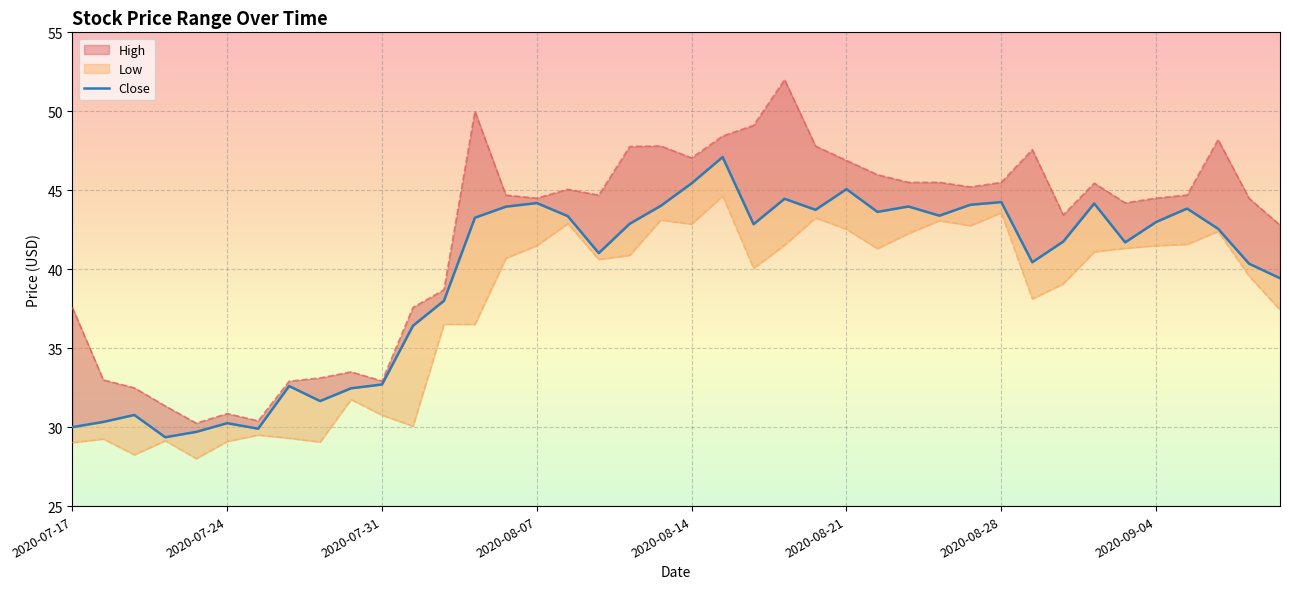

Between 19 and 29, which is larger?

29